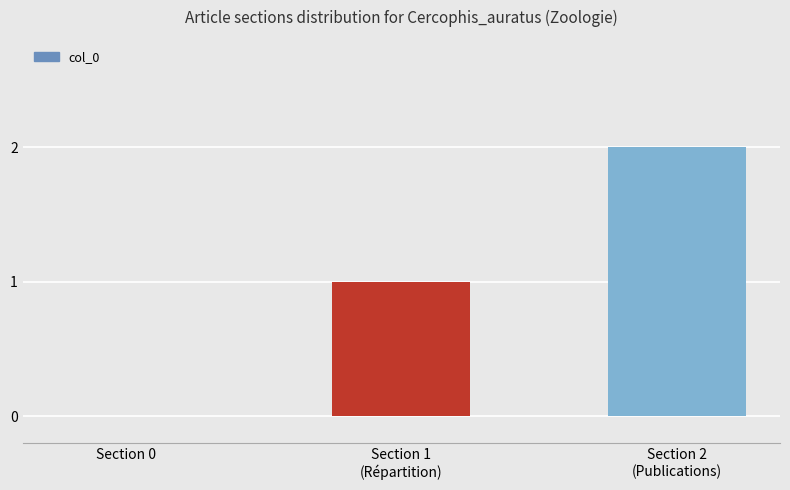

At which label is the value closest to 1?

Section 1
(Répartition)